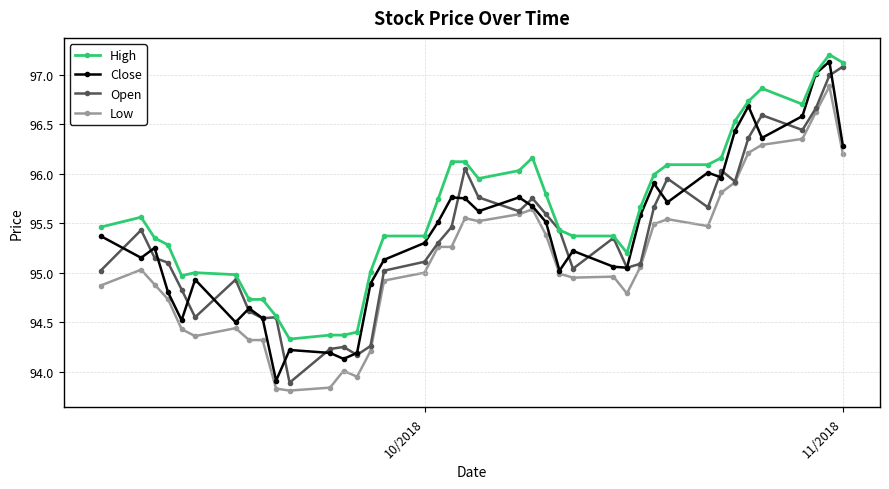

True or false: Open has more than 0 points higher than both neighbors.

True